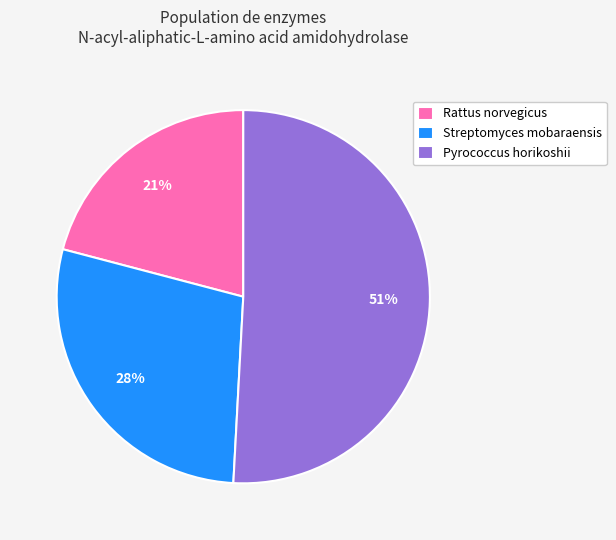

Is it true that Streptomyces mobaraensis is 28% of the pie?

True